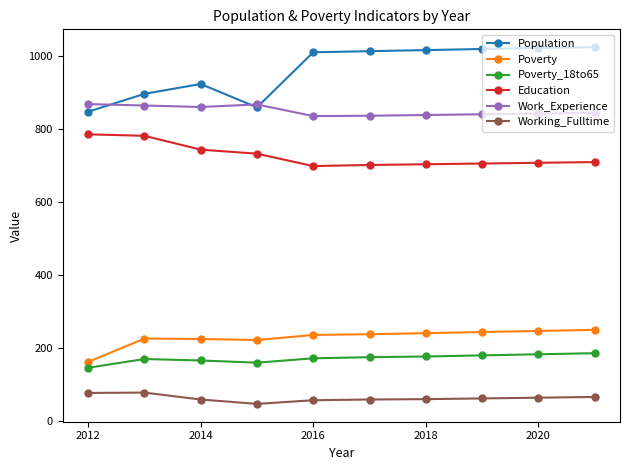

True or false: Population and Poverty_18to65 intersect in this chart.

False